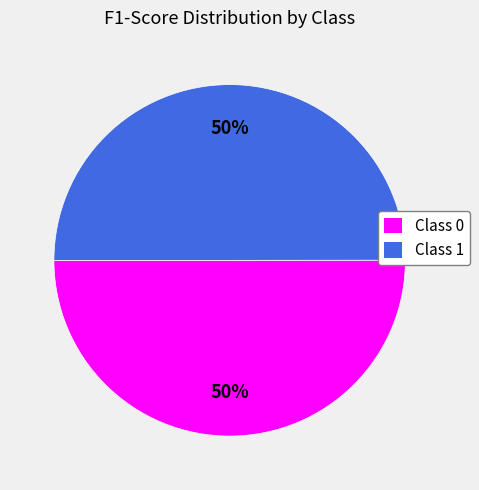

Combined, do Class 1 and Class 0 account for over 50%?

Yes